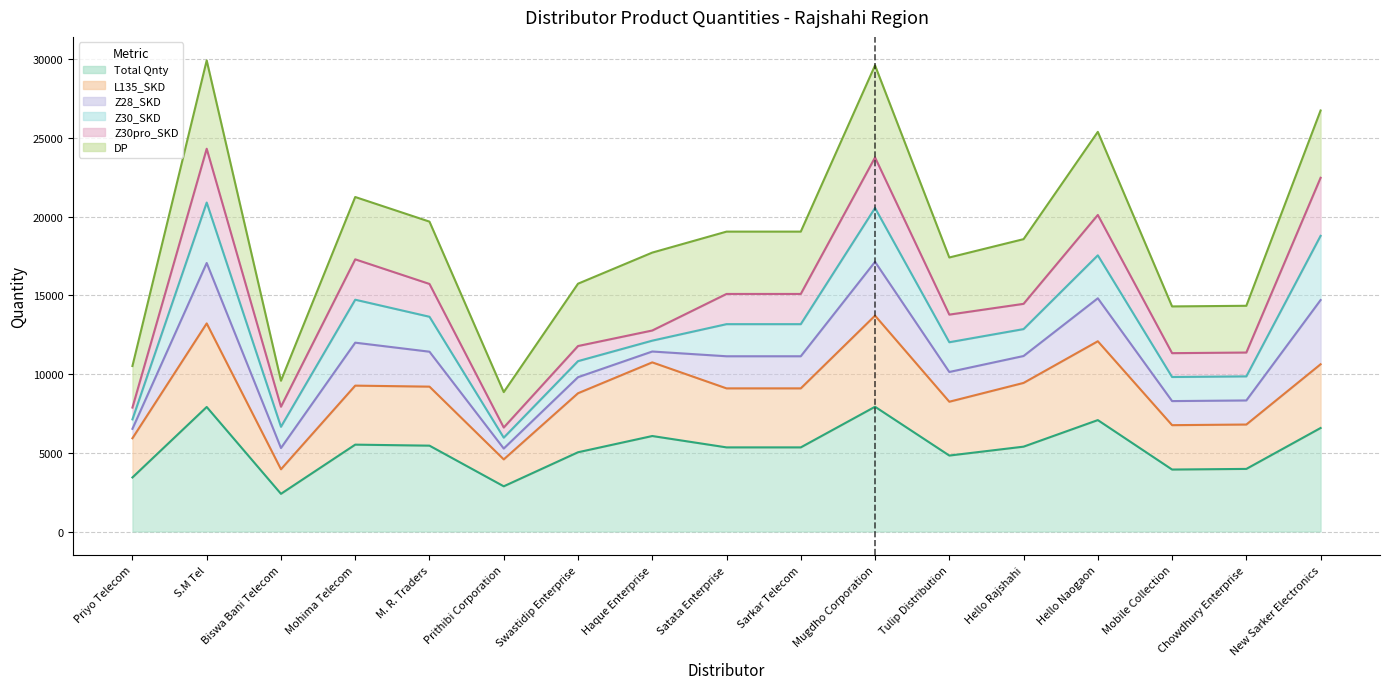

At which label does Total Qnty (line) first exceed 5346?

S.M Tel